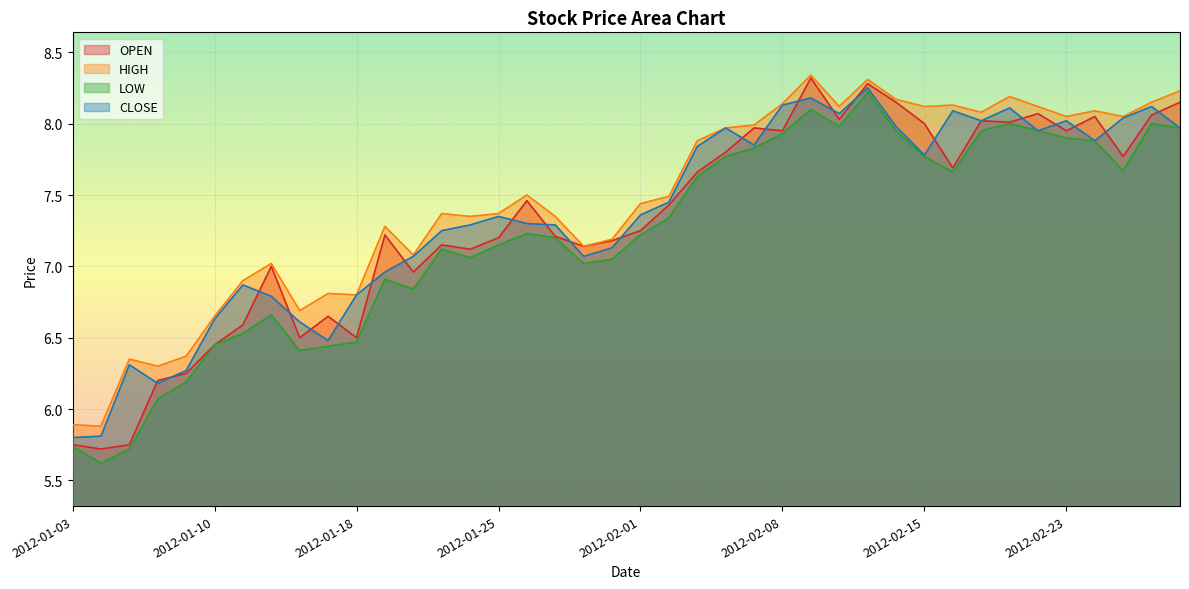

What is the difference between the maximum and minimum values in the HIGH series?

2.5